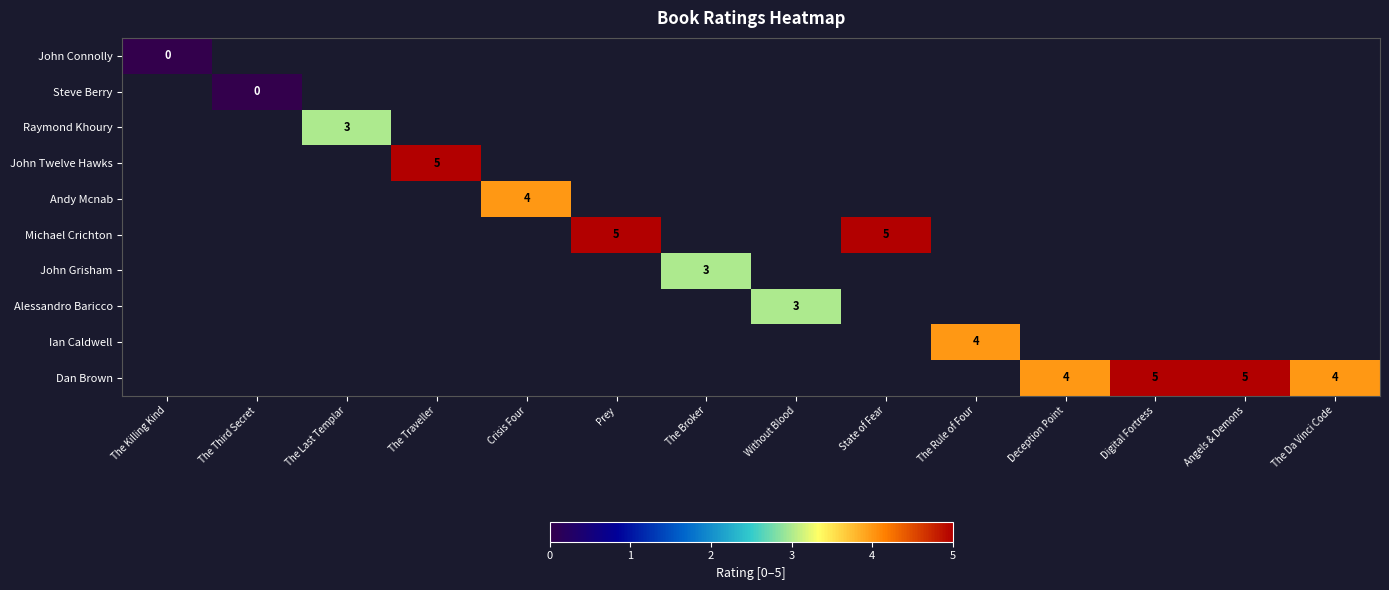

The Dan Brown series shows 4 at The Da Vinci Code. True or false?

True